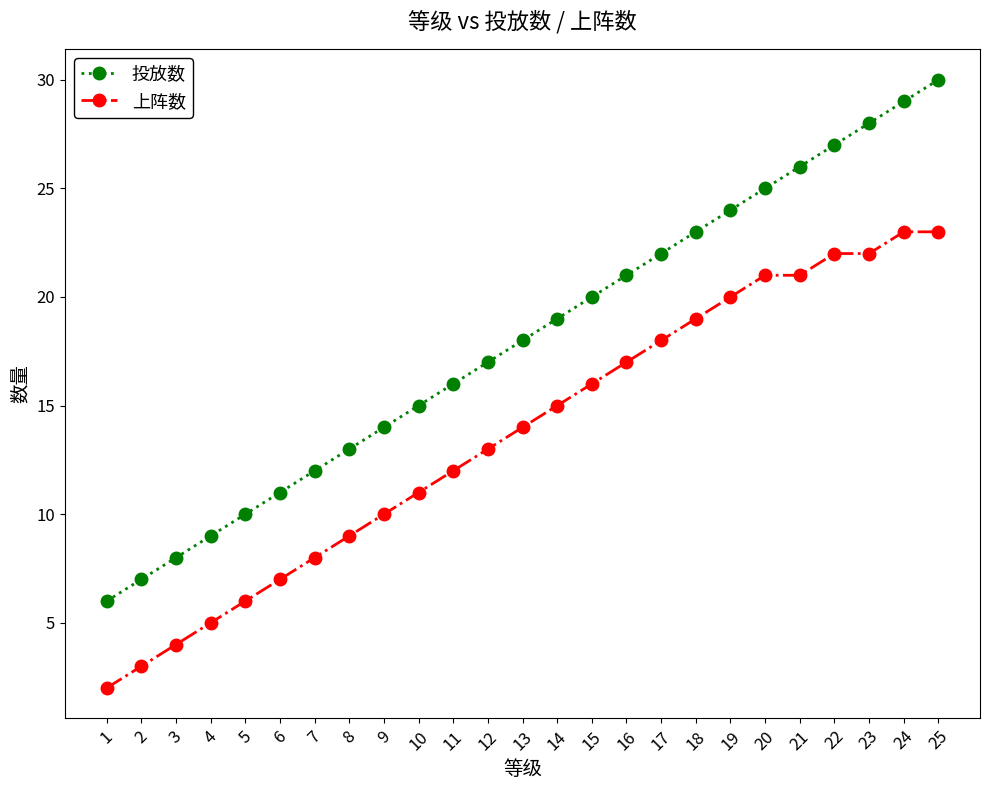

True or false: 投放数 and 上阵数 intersect in this chart.

False